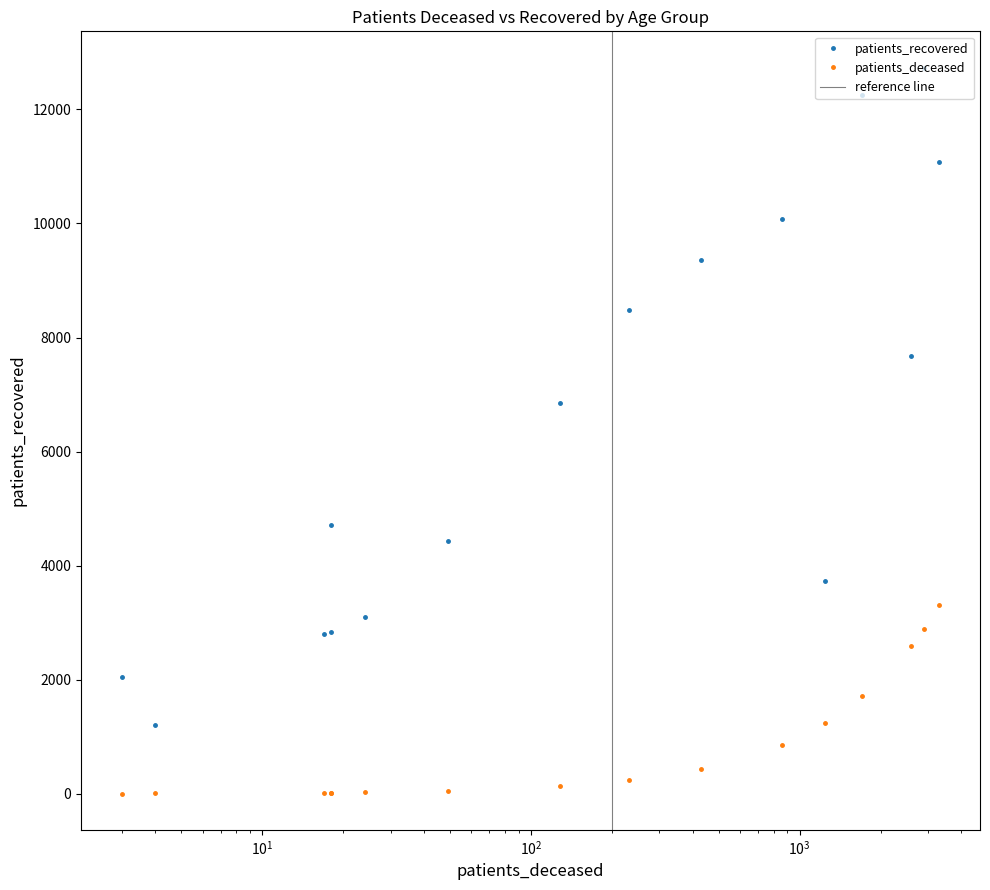

Reading left to right, list all the values displayed in this chart.

patients_deceased: <20=18	20 - 24=4	25 - 29=3	30 - 34=17	35 - 39=18	40 - 44=24	45 - 49=49	50 - 54=128	55 - 59=232	60 - 64=431	65 - 69=862	70 - 74=1710	75 - 79=2893	80 - 84=3305	85 - 89=2586	>90=1247
patients_recovered: <20=4716	20 - 24=1200	25 - 29=2053	30 - 34=2795	35 - 39=2842	40 - 44=3105	45 - 49=4429	50 - 54=6850	55 - 59=8481	60 - 64=9355	65 - 69=10079	70 - 74=12255	75 - 79=12733	80 - 84=11085	85 - 89=7669	>90=3727